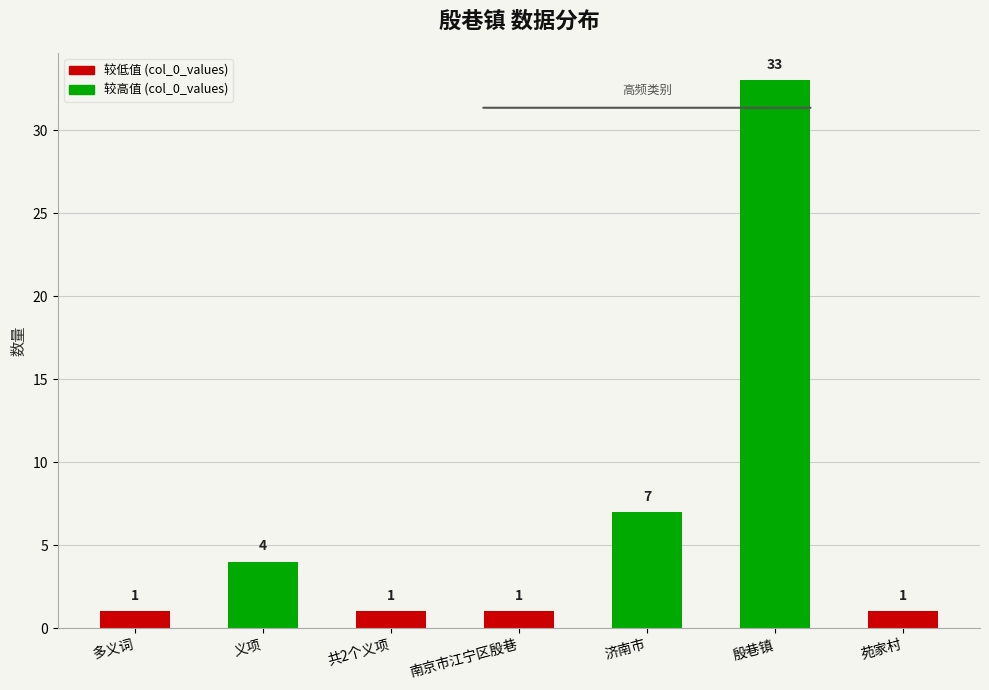

What position from the left is 多义词?

1